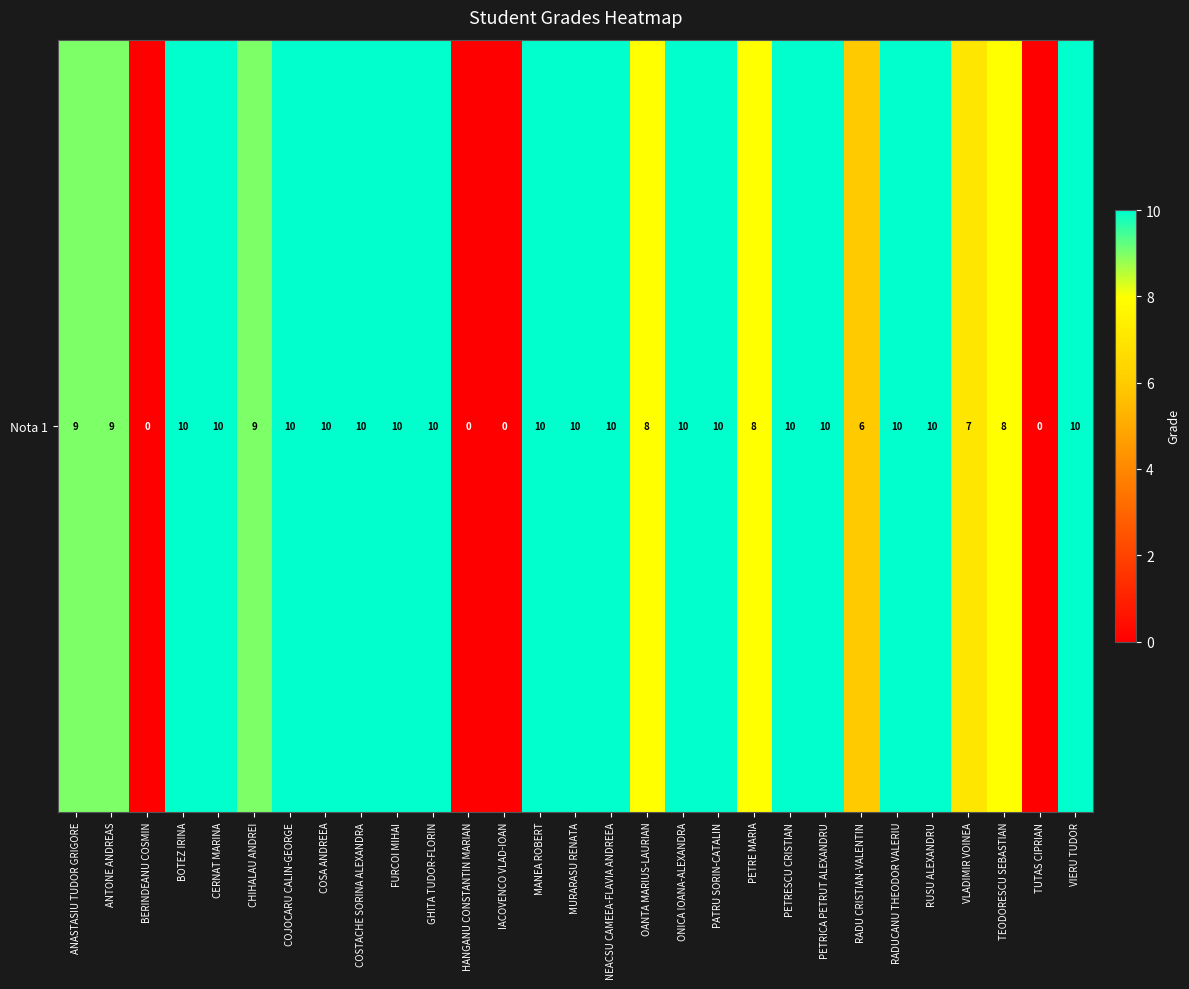

Reading left to right, what are all the values shown in this chart?

9	9	0	10	10	9	10	10	10	10	10	0	0	10	10	10	8	10	10	8	10	10	6	10	10	7	8	0	10